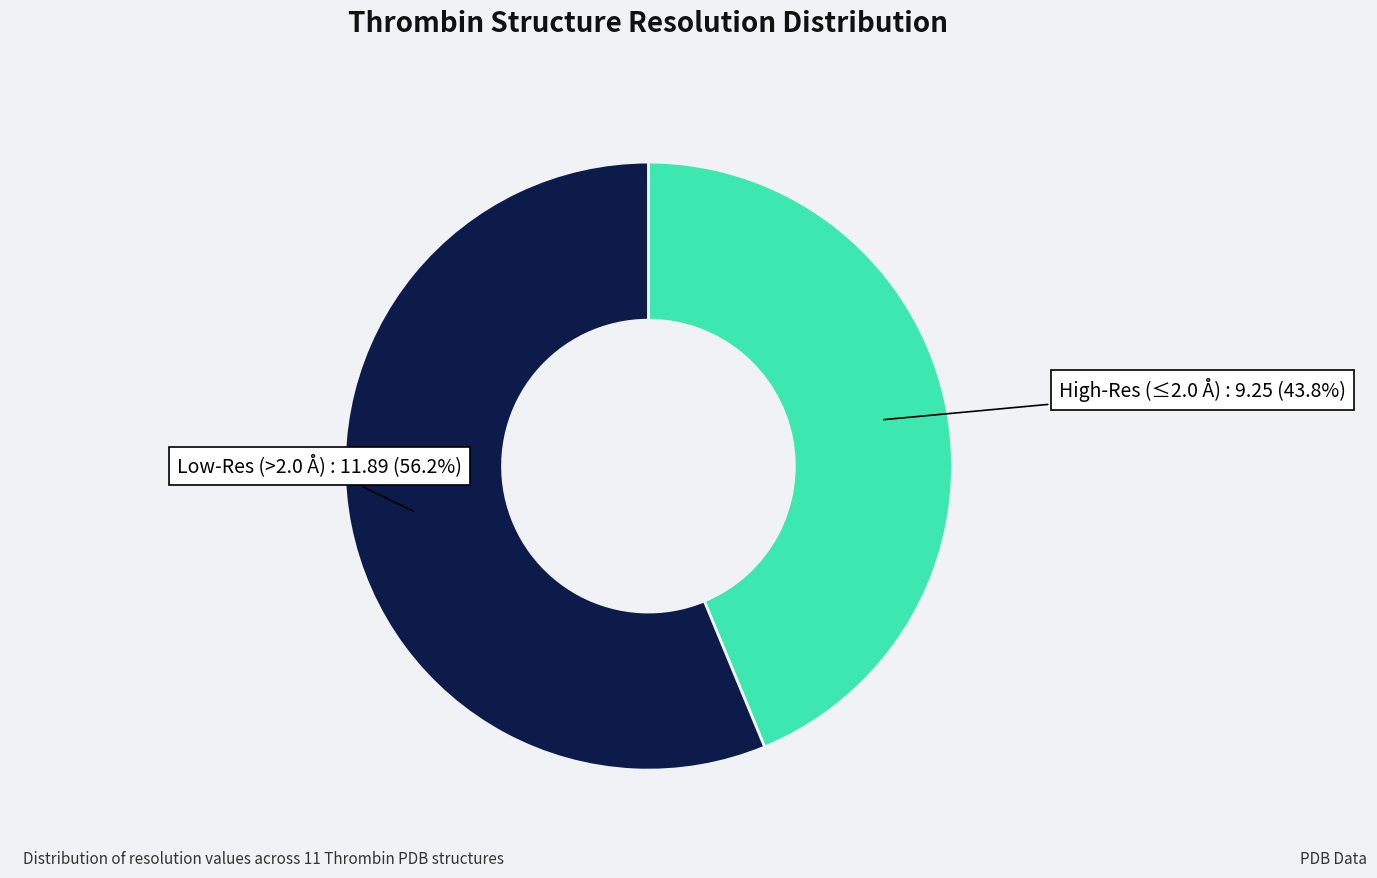

Is there a majority slice in this chart?

Yes